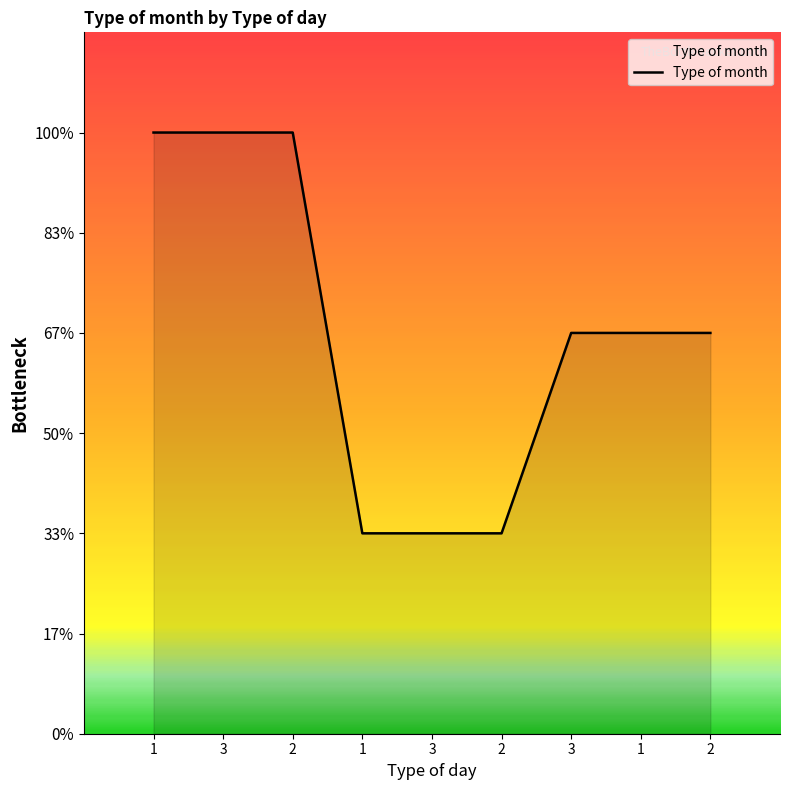

Is this an area chart (filled region under the line)?

Yes